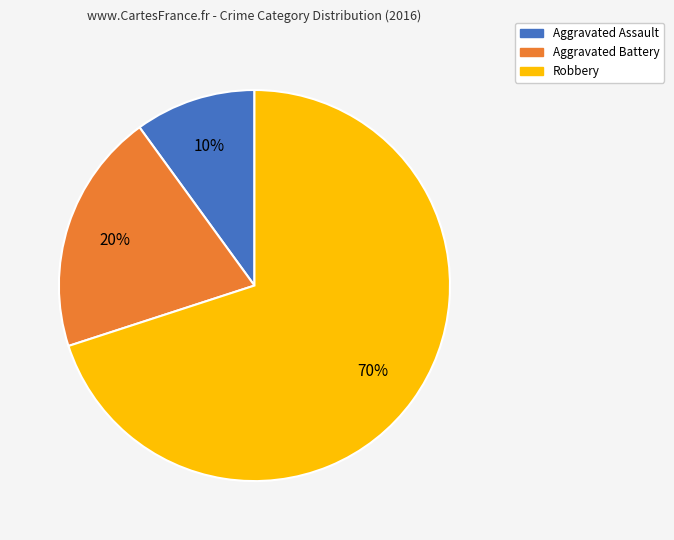

Rank the categories by value from lowest to highest.

Aggravated Assault, Aggravated Battery, Robbery